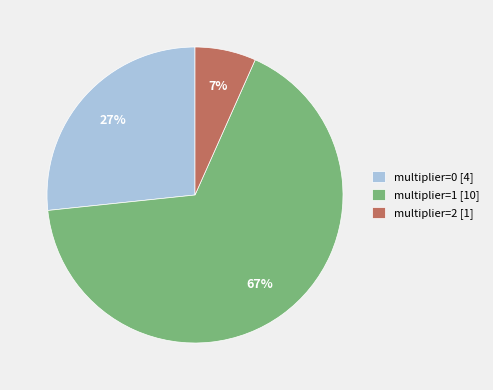

What percentage is the multiplier=2 [1] slice, to the nearest percent?

7%